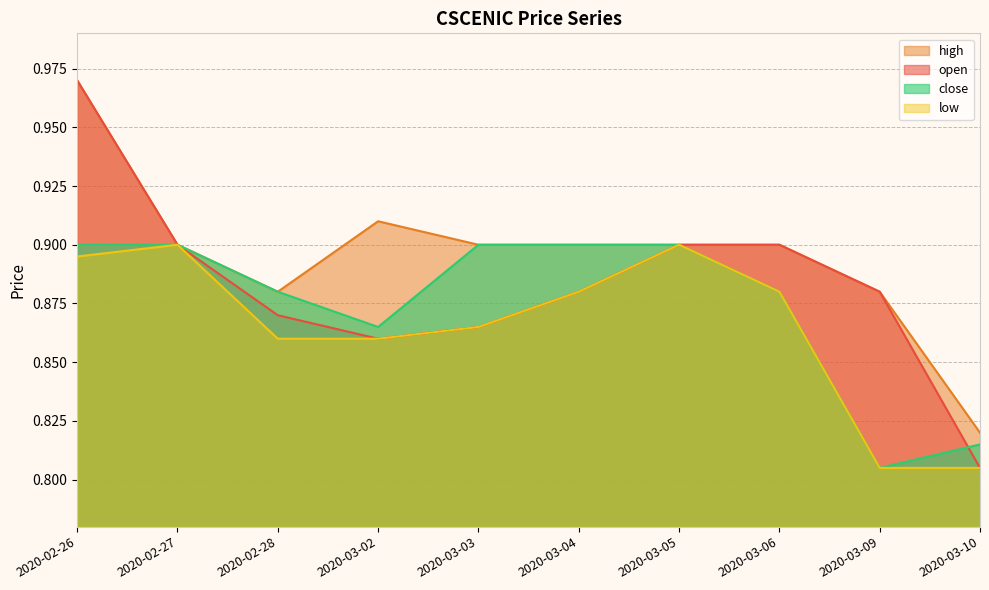

At which category does the chart reach its peak across all series?

2020-02-26